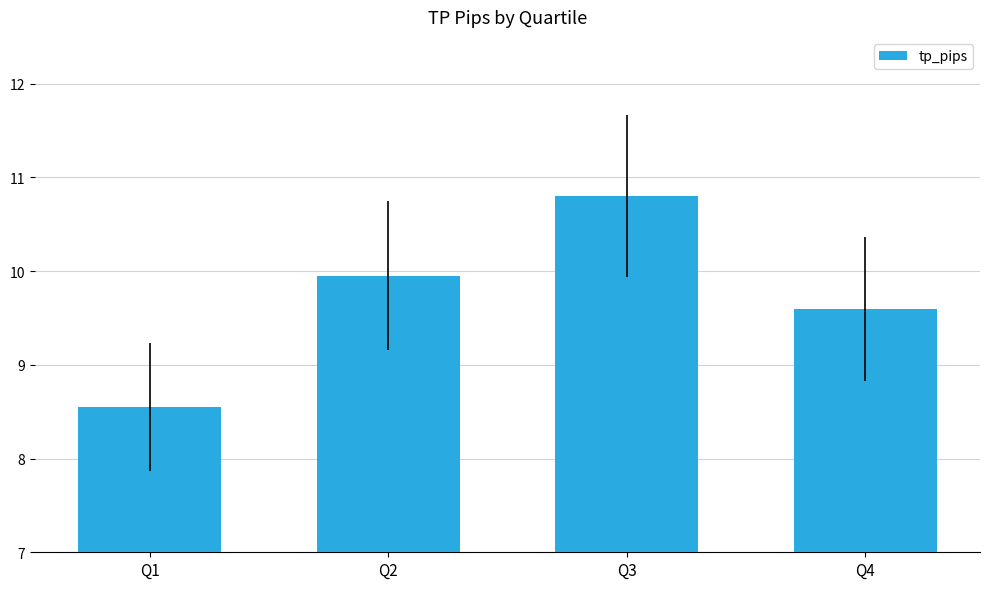

Rank the categories by value from lowest to highest.

Q1, Q4, Q2, Q3